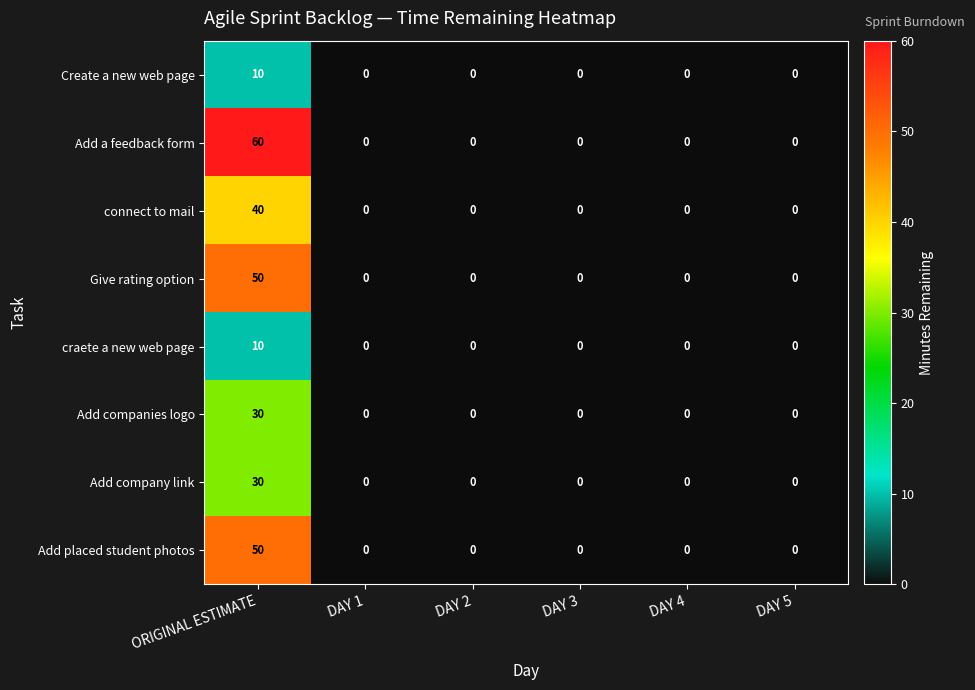

The Add a feedback form series shows 60 at ORIGINAL ESTIMATE. True or false?

True